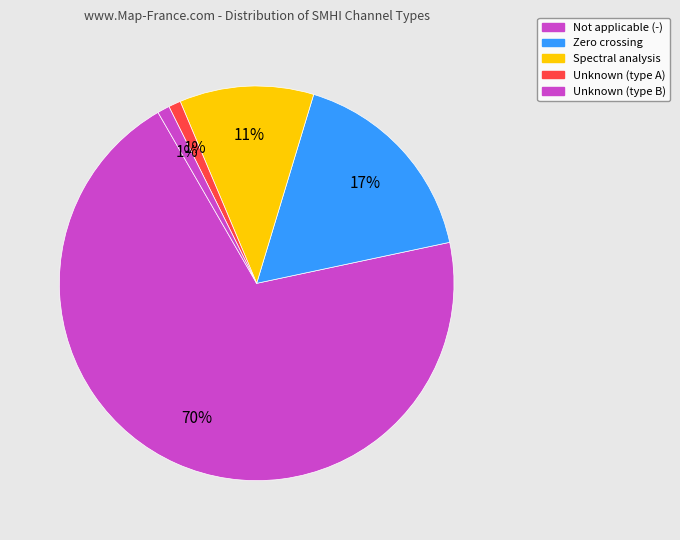

How many slices are in this pie chart?

5